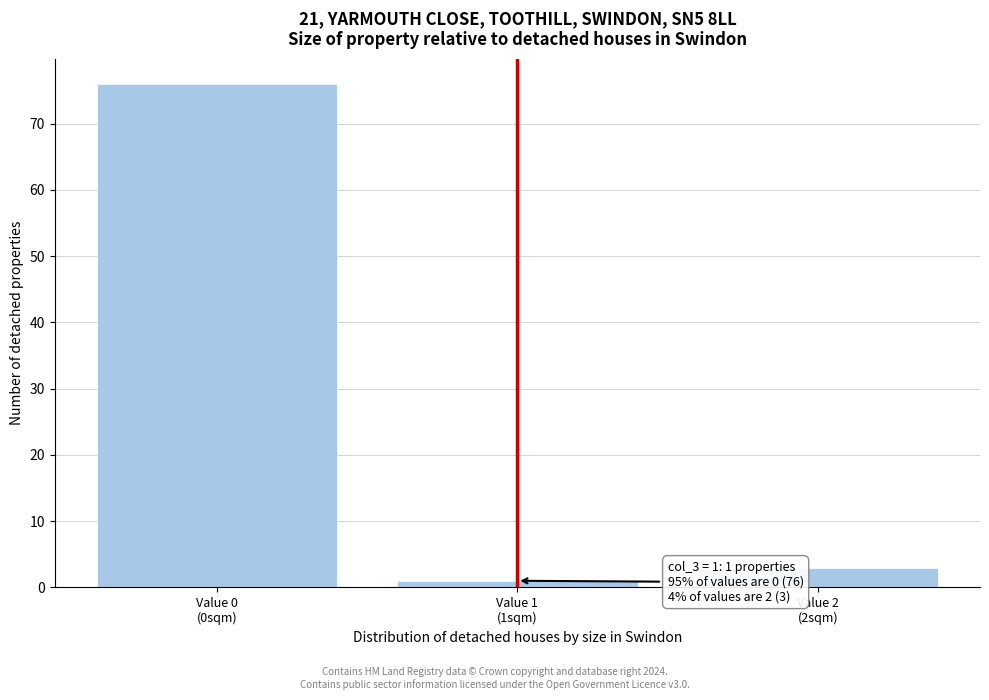

Reading left to right, list all the values displayed in this chart.

76	1	3